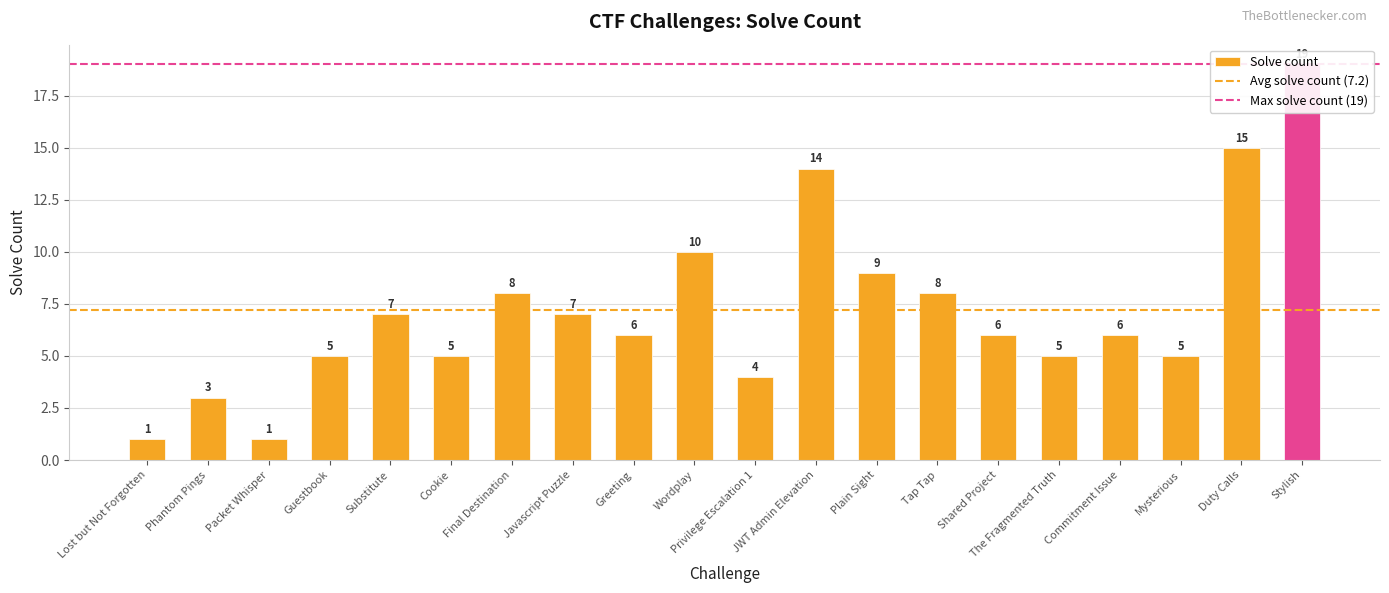

List the labels in order of value, smallest first.

Lost but Not Forgotten, Packet Whisper, Phantom Pings, Privilege Escalation 1, Guestbook, Cookie, The Fragmented Truth, Mysterious, Greeting, Shared Project, Commitment Issue, Substitute, Javascript Puzzle, Final Destination, Tap Tap, Plain Sight, Wordplay, JWT Admin Elevation, Duty Calls, Stylish